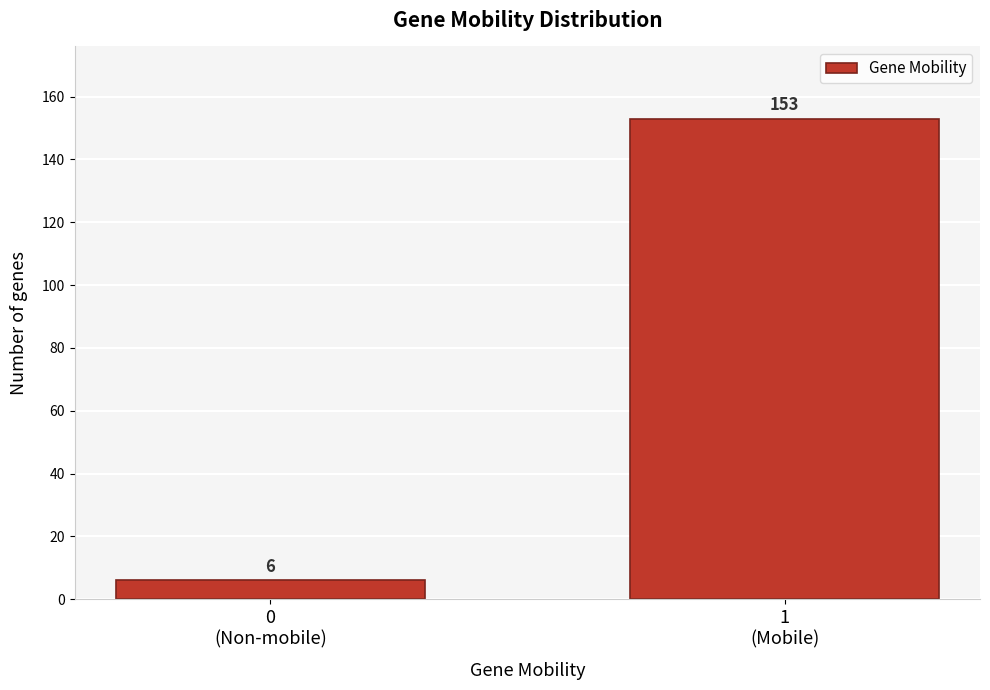

Reading left to right, what are all the values shown in this chart?

6	153